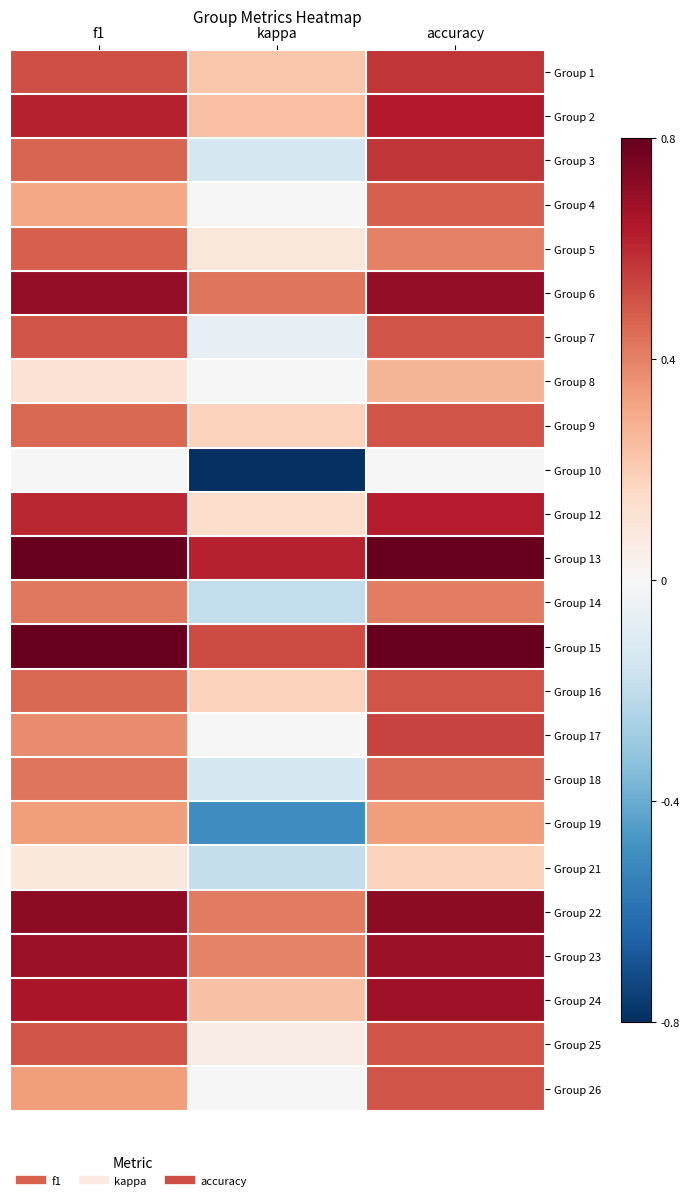

Reading left to right, transcribe all the data shown in this chart.

Group 1: f1=0.5	kappa=0.2	accuracy=0.6
Group 2: f1=0.6	kappa=0.2	accuracy=0.6
Group 3: f1=0.5	kappa=-0.1	accuracy=0.6
Group 4: f1=0.3	kappa=0.0	accuracy=0.5
Group 5: f1=0.5	kappa=0.1	accuracy=0.4
Group 6: f1=0.7	kappa=0.4	accuracy=0.7
Group 7: f1=0.5	kappa=-0.1	accuracy=0.5
Group 8: f1=0.1	kappa=0.0	accuracy=0.3
Group 9: f1=0.5	kappa=0.2	accuracy=0.5
Group 10: f1=0.0	kappa=-0.8	accuracy=0.0
Group 12: f1=0.6	kappa=0.1	accuracy=0.6
Group 13: f1=0.8	kappa=0.6	accuracy=0.8
Group 14: f1=0.4	kappa=-0.2	accuracy=0.4
Group 15: f1=0.8	kappa=0.5	accuracy=0.8
Group 16: f1=0.5	kappa=0.2	accuracy=0.5
Group 17: f1=0.4	kappa=0.0	accuracy=0.5
Group 18: f1=0.4	kappa=-0.1	accuracy=0.5
Group 19: f1=0.3	kappa=-0.5	accuracy=0.3
Group 21: f1=0.1	kappa=-0.2	accuracy=0.2
Group 22: f1=0.7	kappa=0.4	accuracy=0.7
Group 23: f1=0.7	kappa=0.4	accuracy=0.7
Group 24: f1=0.7	kappa=0.2	accuracy=0.7
Group 25: f1=0.5	kappa=0.1	accuracy=0.5
Group 26: f1=0.3	kappa=0.0	accuracy=0.5